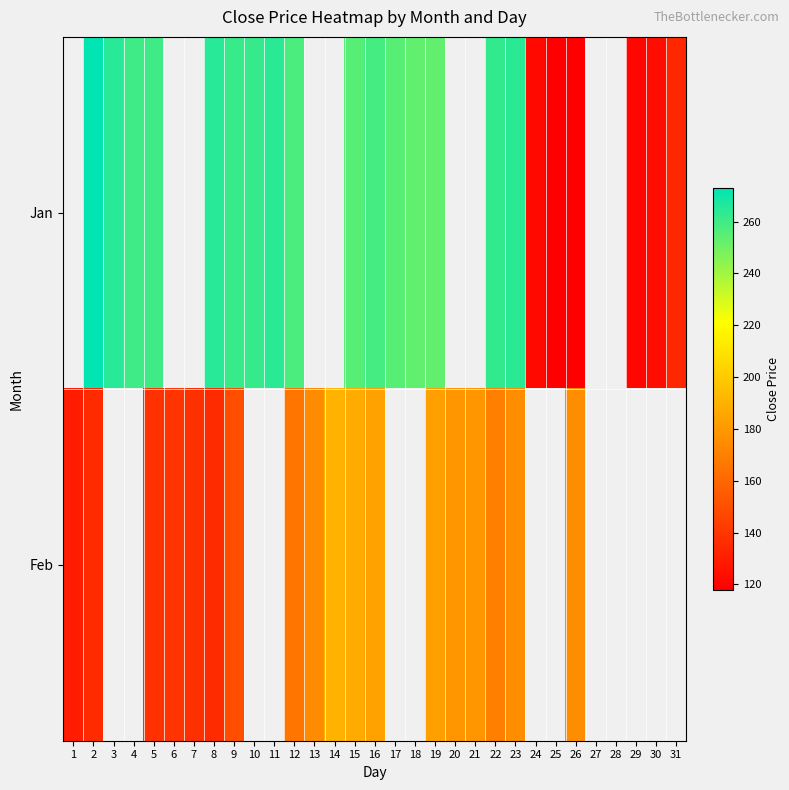

At 11, list the series in order from smallest to largest.

Jan, Feb